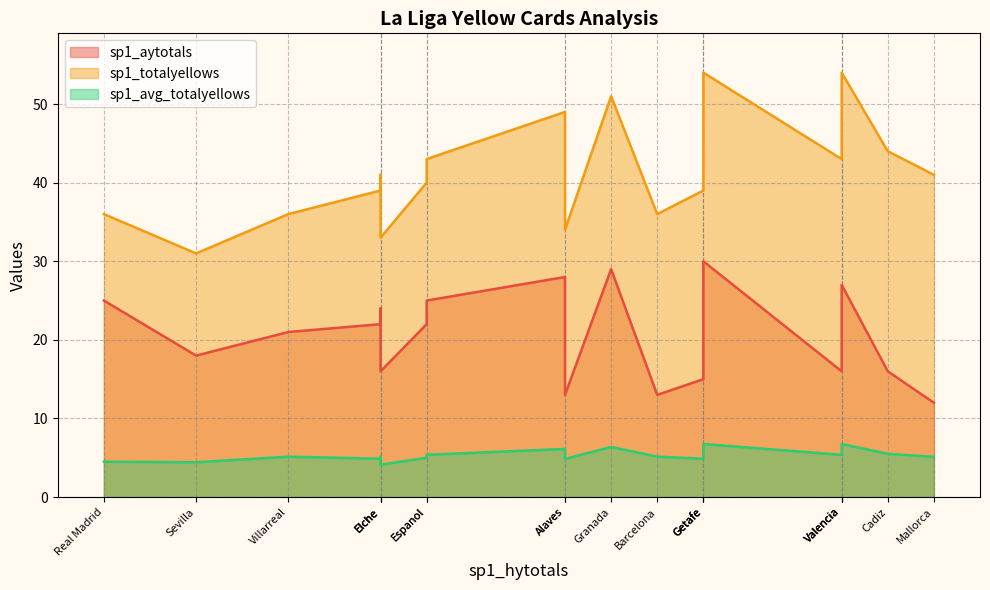

Reading left to right, what are all the values shown in this chart?

sp1_aytotals: Alaves=13.0	Ath Bilbao=22.0	Ath Madrid=28.0	Barcelona=13.0	Betis=15.0	Cadiz=16.0	Celta=24.0	Elche=16.0	Espanol=25.0	Getafe=30.0	Granada=29.0	Levante=24.0	Mallorca=12.0	Osasuna=16.0	Real Madrid=25.0	Sevilla=18.0	Sociedad=22.0	Valencia=27.0	Vallecano=27.0	Villarreal=21.0
sp1_totalyellows: Alaves=34.0	Ath Bilbao=39.0	Ath Madrid=49.0	Barcelona=36.0	Betis=39.0	Cadiz=44.0	Celta=51.0	Elche=33.0	Espanol=43.0	Getafe=54.0	Granada=51.0	Levante=41.0	Mallorca=41.0	Osasuna=43.0	Real Madrid=36.0	Sevilla=31.0	Sociedad=40.0	Valencia=54.0	Vallecano=51.0	Villarreal=36.0
sp1_avg_totalyellows: Alaves=4.9	Ath Bilbao=4.9	Ath Madrid=6.1	Barcelona=5.1	Betis=4.9	Cadiz=5.5	Celta=6.4	Elche=4.1	Espanol=5.4	Getafe=6.8	Granada=6.4	Levante=5.1	Mallorca=5.1	Osasuna=5.4	Real Madrid=4.5	Sevilla=4.4	Sociedad=5.0	Valencia=6.8	Vallecano=6.4	Villarreal=5.1